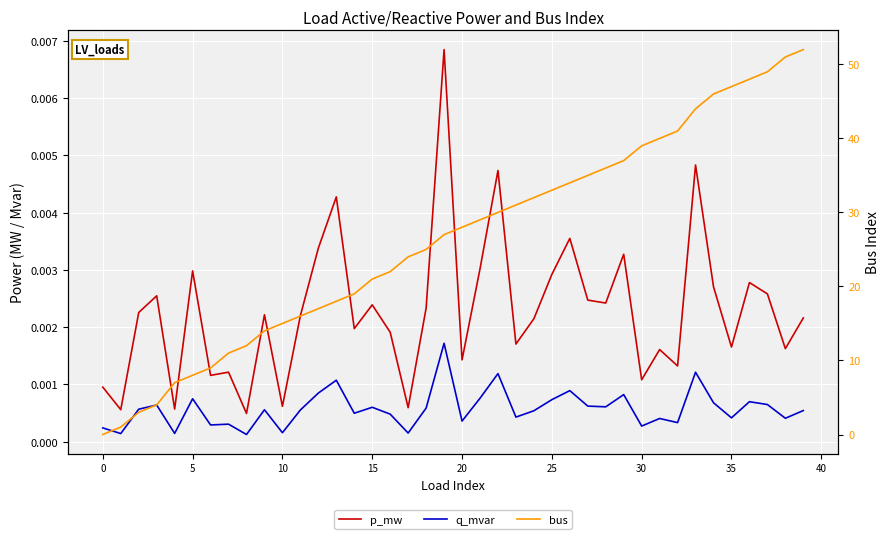

At 18, list the series in order from largest to smallest.

bus, p_mw, q_mvar